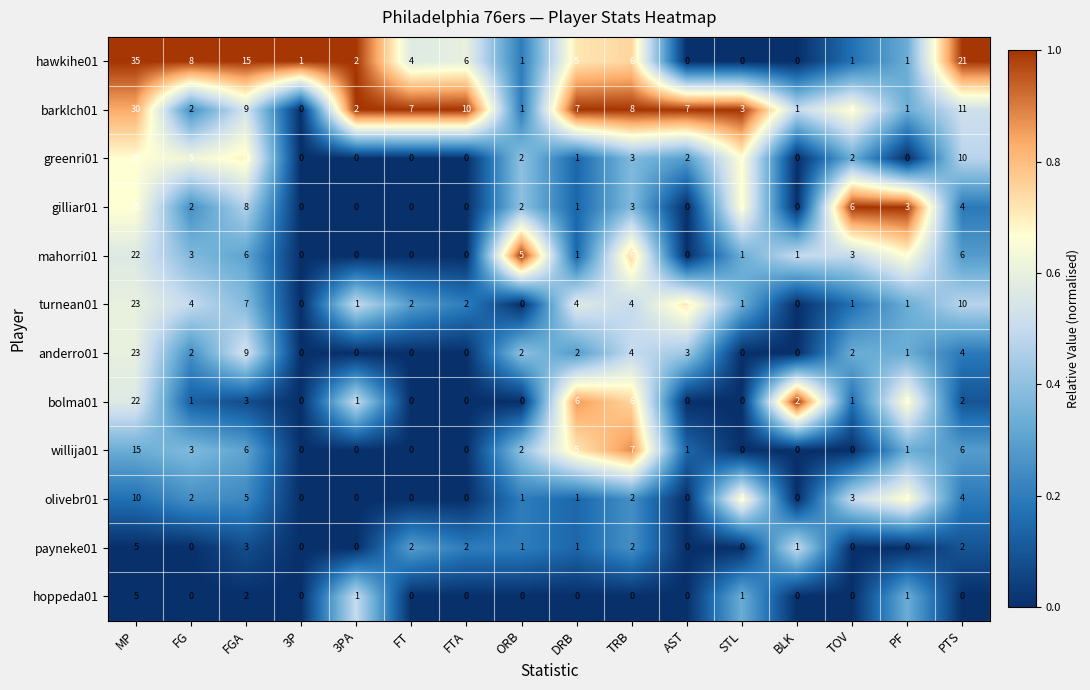

What is the spread (max minus min) of values at FG?

8